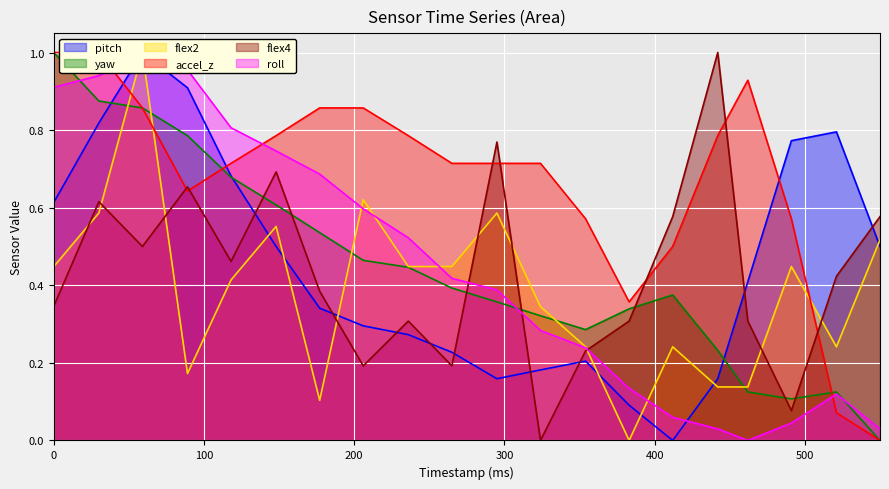

Reading right to left, what are all the values shown in this chart?

pitch: 550=0.5	521=0.8	491=0.8	462=0.4	442=0.2	412=0.0	383=0.1	354=0.2	324=0.2	295=0.2	265=0.2	236=0.3	206=0.3	177=0.3	148=0.5	118=0.7	89=0.9	59=1.0	30=0.8	0=0.6
yaw: 550=0.0	521=0.1	491=0.1	462=0.1	442=0.2	412=0.4	383=0.3	354=0.3	324=0.3	295=0.4	265=0.4	236=0.4	206=0.5	177=0.5	148=0.6	118=0.7	89=0.8	59=0.9	30=0.9	0=1.0
flex2: 550=0.5	521=0.2	491=0.4	462=0.1	442=0.1	412=0.2	383=0.0	354=0.2	324=0.3	295=0.6	265=0.4	236=0.4	206=0.6	177=0.1	148=0.6	118=0.4	89=0.2	59=1.0	30=0.6	0=0.4
accel_z: 550=0.0	521=0.1	491=0.6	462=0.9	442=0.8	412=0.5	383=0.4	354=0.6	324=0.7	295=0.7	265=0.7	236=0.8	206=0.9	177=0.9	148=0.8	118=0.7	89=0.6	59=0.9	30=1.0	0=1.0
flex4: 550=0.6	521=0.4	491=0.1	462=0.3	442=1.0	412=0.6	383=0.3	354=0.2	324=0.0	295=0.8	265=0.2	236=0.3	206=0.2	177=0.4	148=0.7	118=0.5	89=0.7	59=0.5	30=0.6	0=0.3
roll: 550=0.0	521=0.1	491=0.0	462=0.0	442=0.0	412=0.1	383=0.1	354=0.2	324=0.3	295=0.4	265=0.4	236=0.5	206=0.6	177=0.7	148=0.7	118=0.8	89=1.0	59=1.0	30=0.9	0=0.9